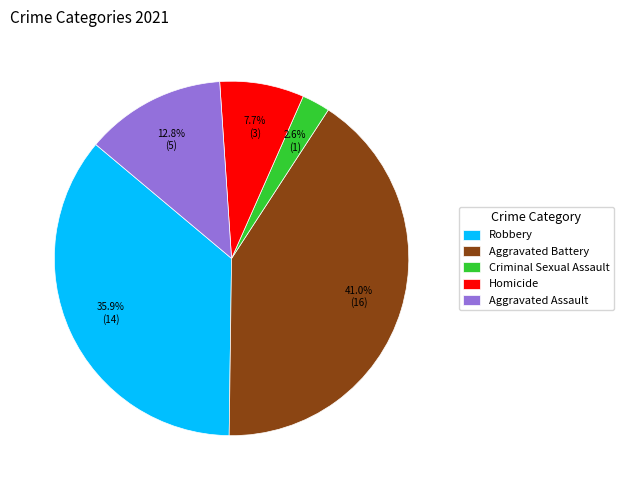

To the nearest percent, what percentage of the pie is Criminal Sexual Assault?

3%